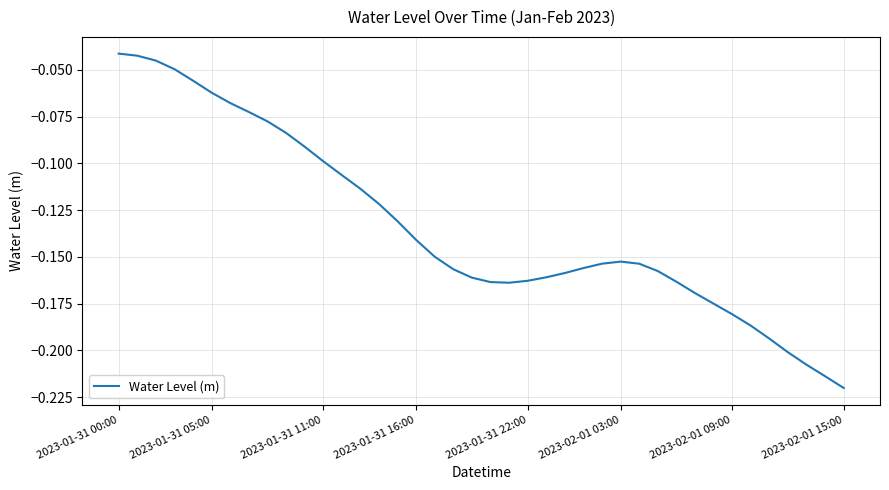

How many lines are shown in the chart?

1